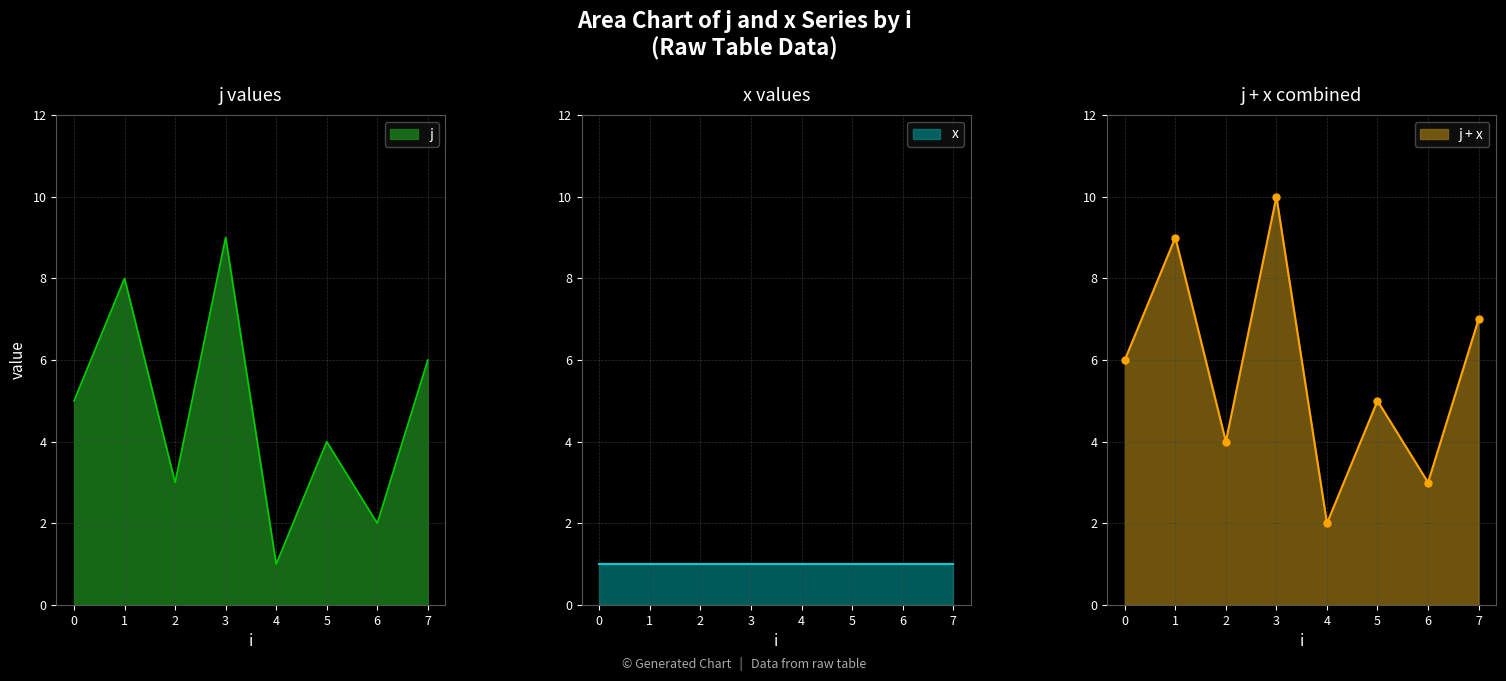

True or false: there are more than 1 points higher than both neighbors.

True